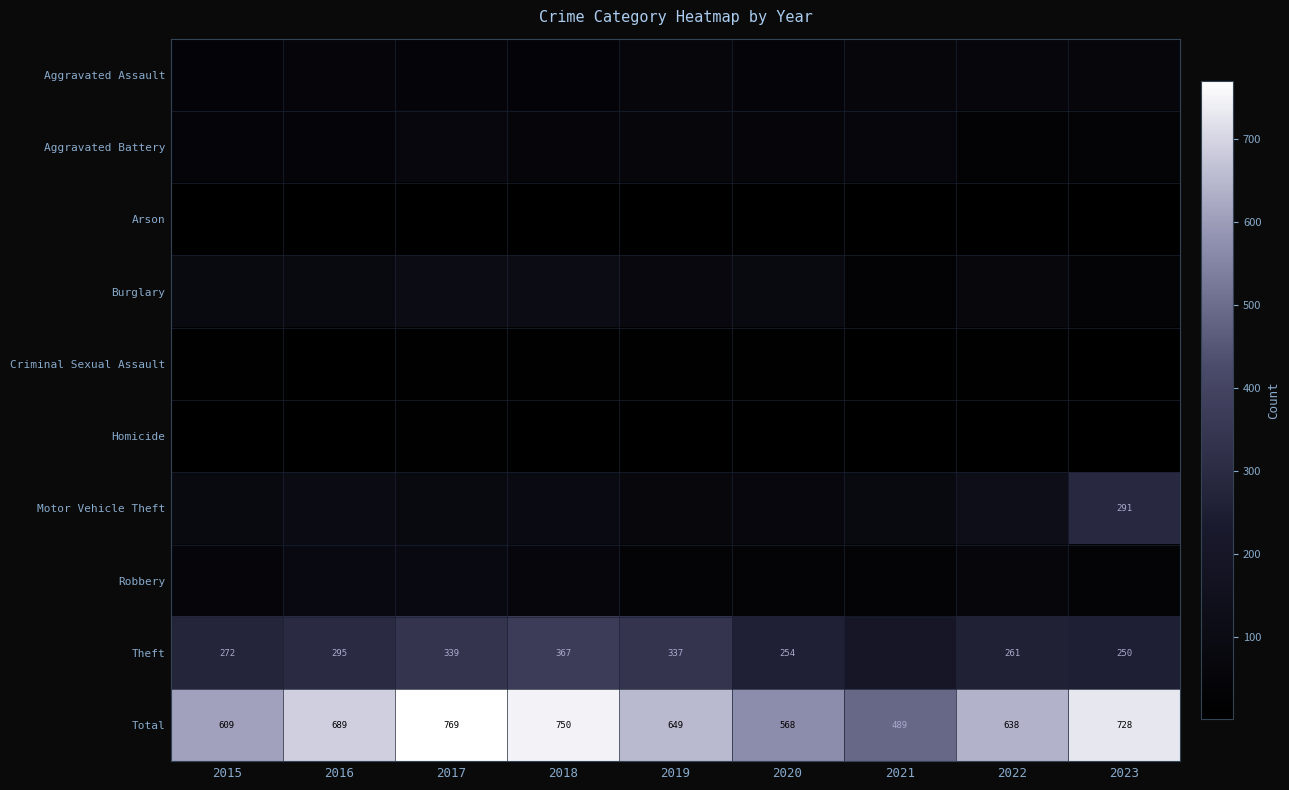

Which has a higher value, 2018 or 2020?

2020